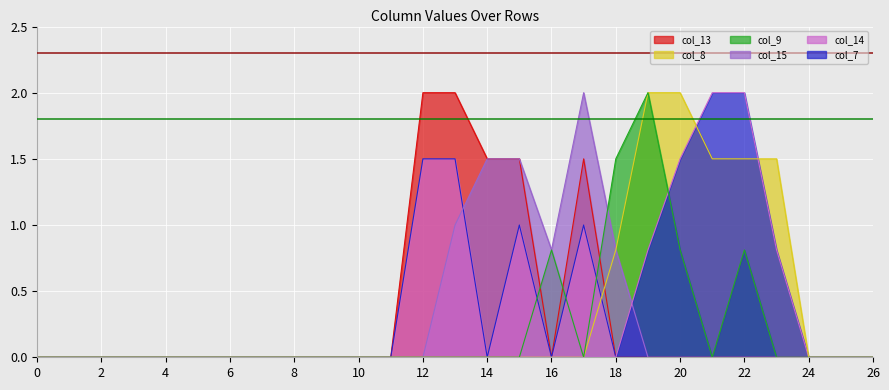

The col_8 series shows 1.0 at 8. True or false?

False